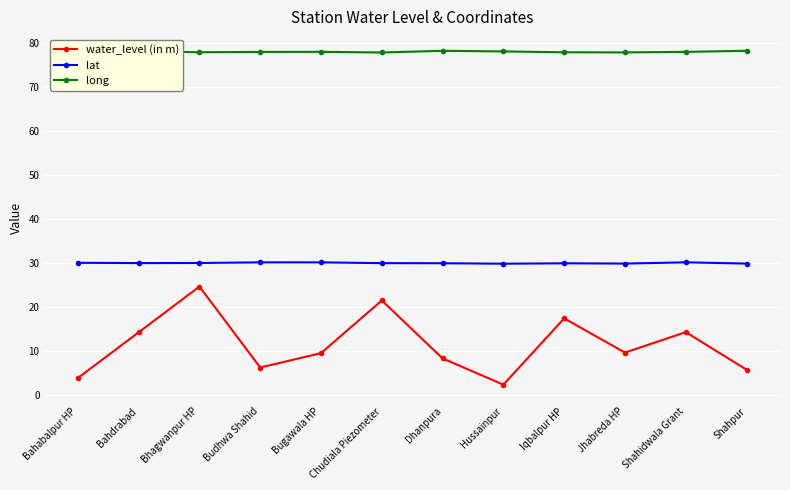

Is the value of lat at Chudiala Piezometer greater than the value of water_level (in m) at Budhwa Shahid?

Yes